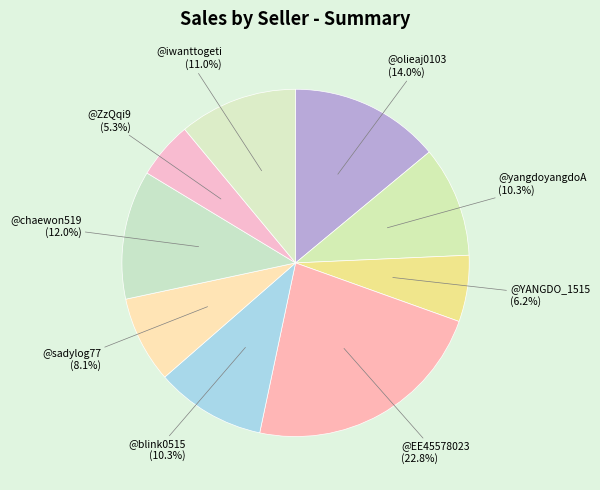

What is the ratio of the value at @chaewon519 to the value at @olieaj0103?

0.9